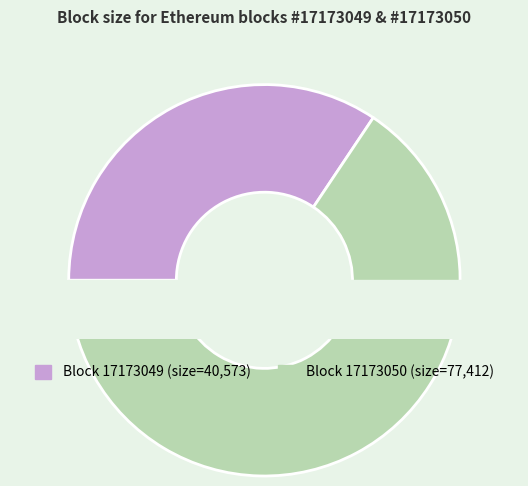

To the nearest percent, what percentage of the pie is 17173049?

34%